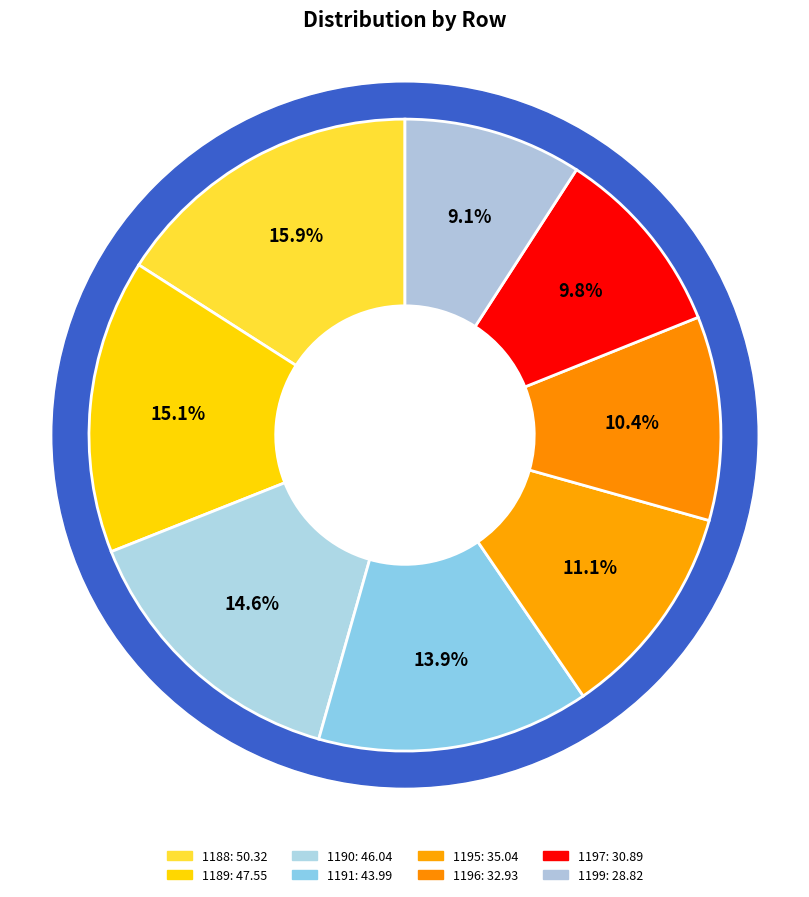

Approximately how many times larger is the value at 1195 compared to 1191?

0.8